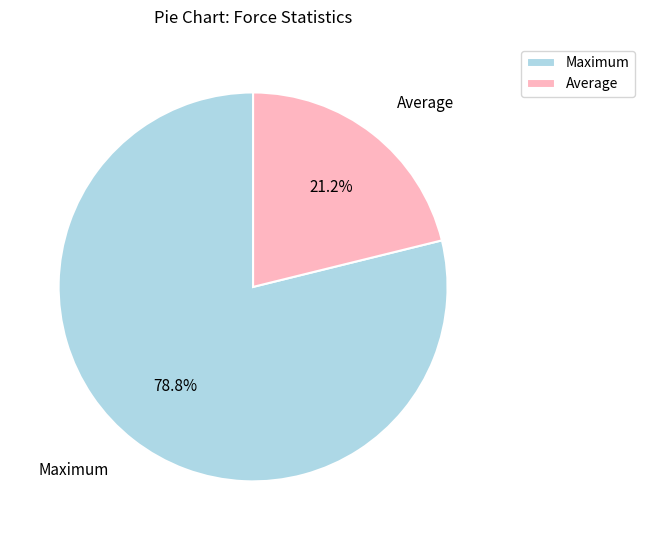

Does any single category account for the majority?

Yes